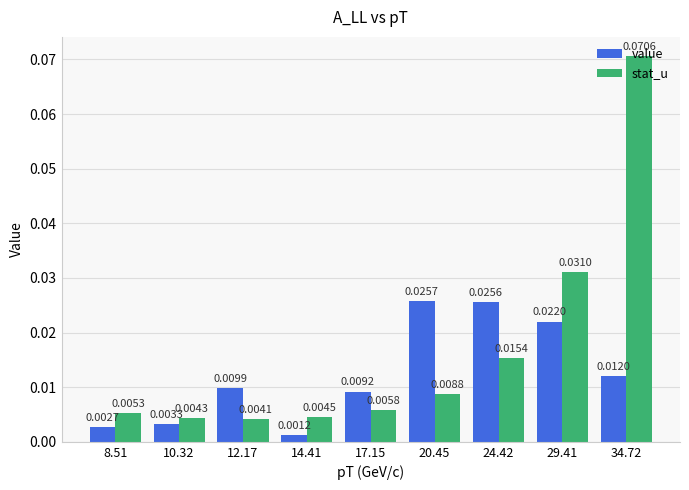

At how many categories does at least one series exceed 0?

9